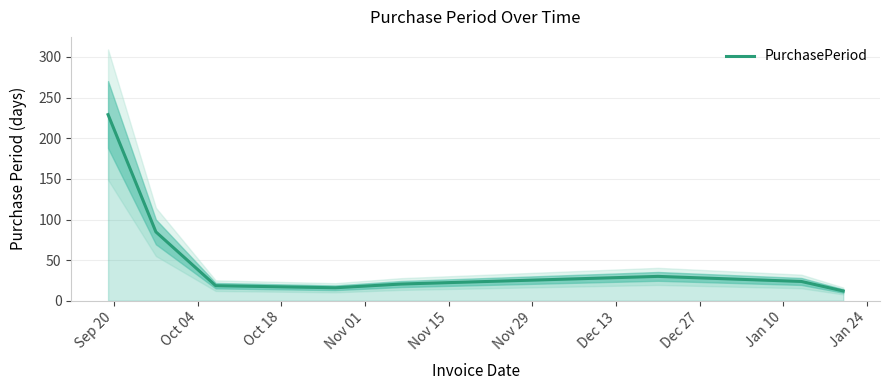

What is the value of the 4th point from the left?

16.0